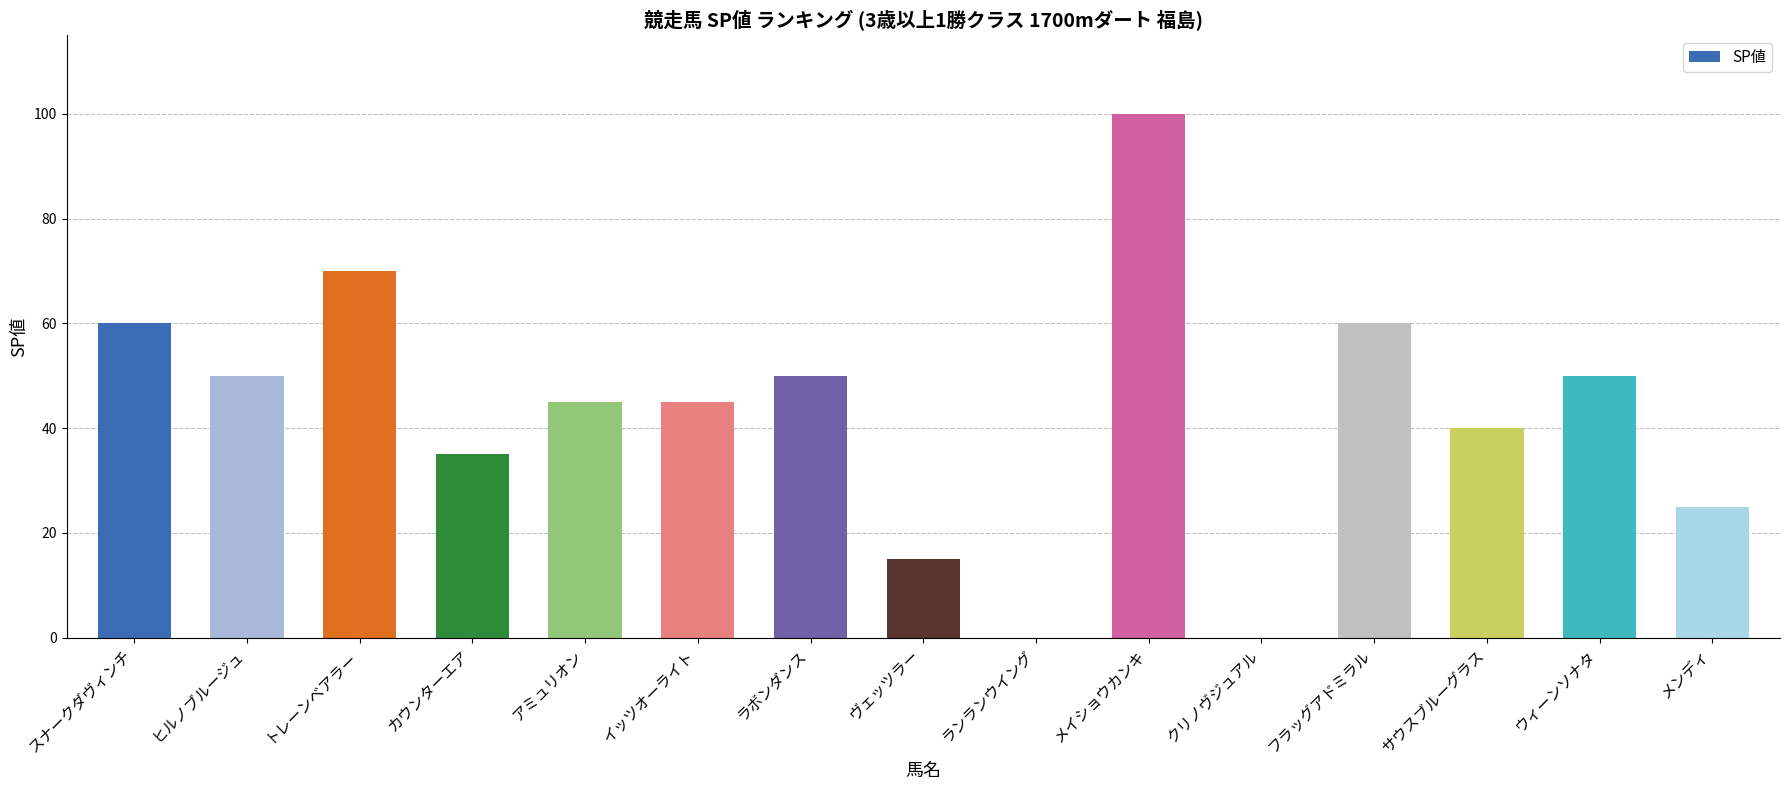

Which has a higher value, スナークダヴィンチ or メイショウカンキ?

メイショウカンキ